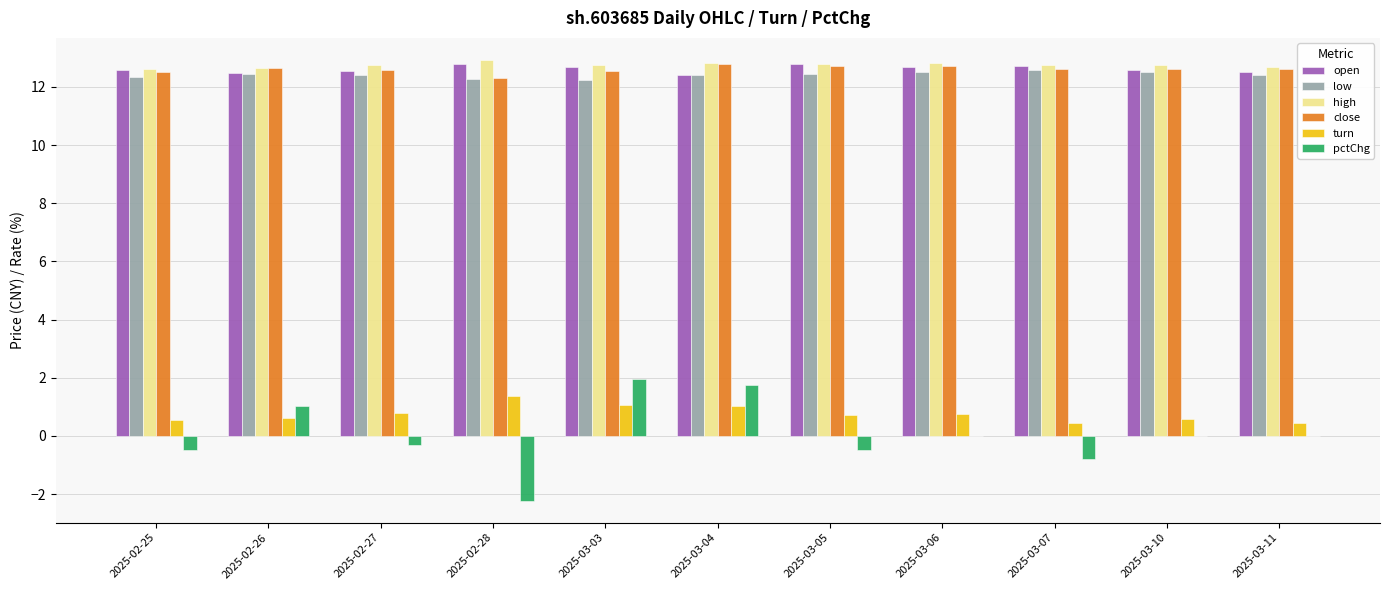

Which series has the largest total across all categories?

high